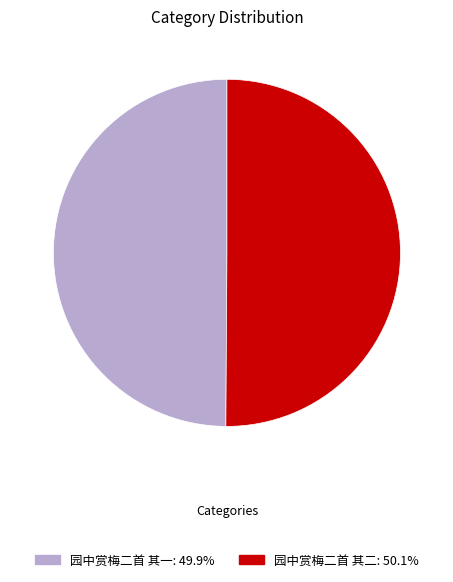

The 园中赏梅二首 其二 slice represents 42% of the pie. True or false?

False